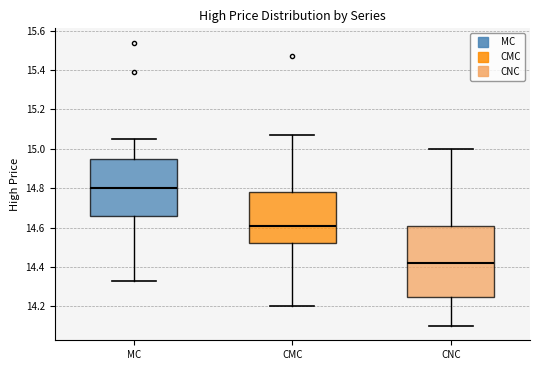

Where is the lower edge of the box for MC on the y-axis? The values are not printed on the chart, so give them approximately, as read against the axis.

14.66